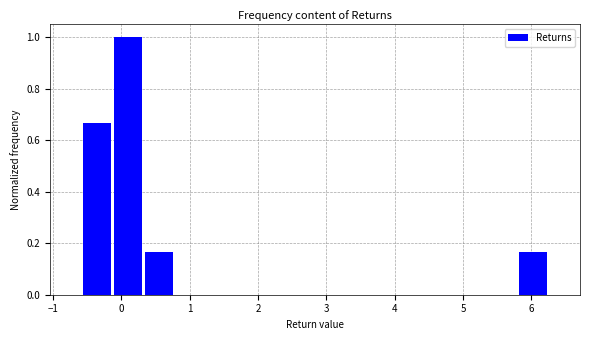

Which range on the x-axis has the tallest bar?

-0.1 to 0.3